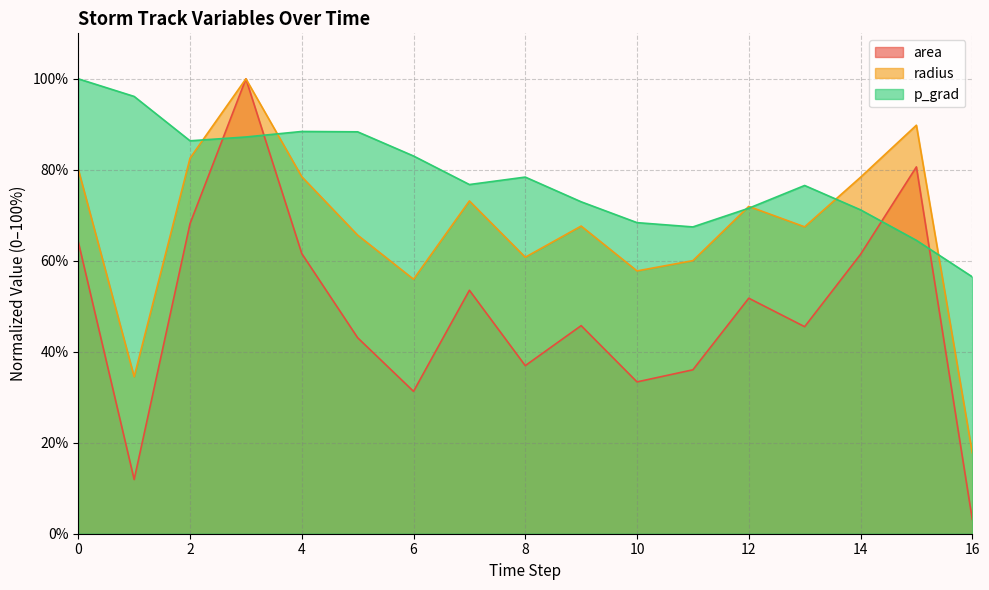

What is the total value across all series at 3?

287.2